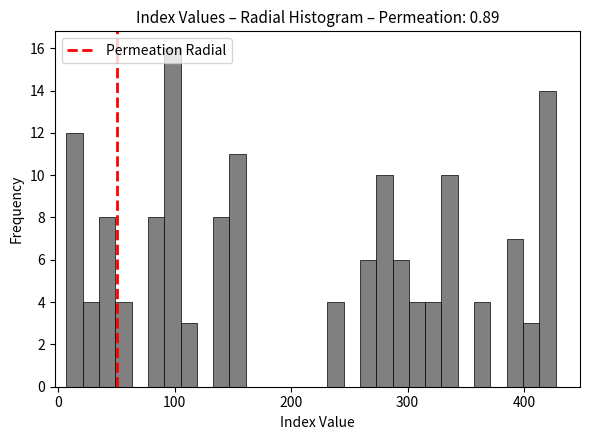

Around what value on the x-axis is the tallest bar? Give the approximate position of its centre, as read against the axis.

100